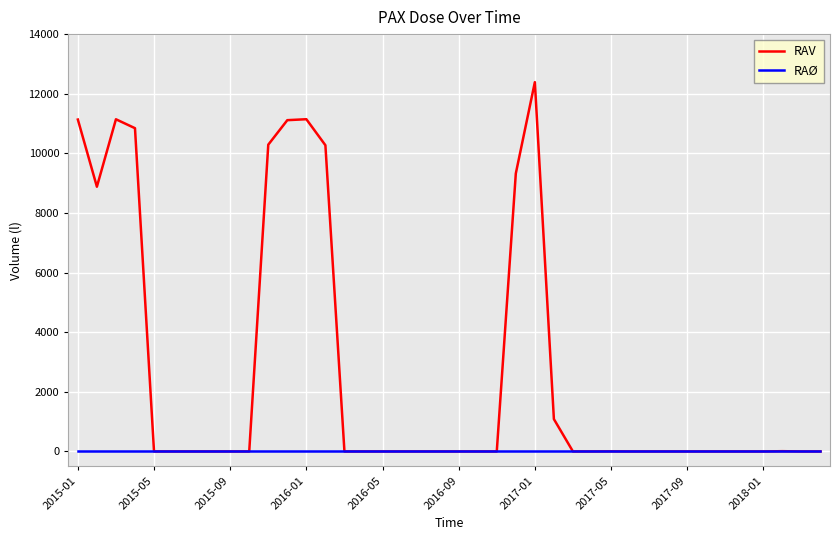

Does the chart display data point markers on the line(s)?

No